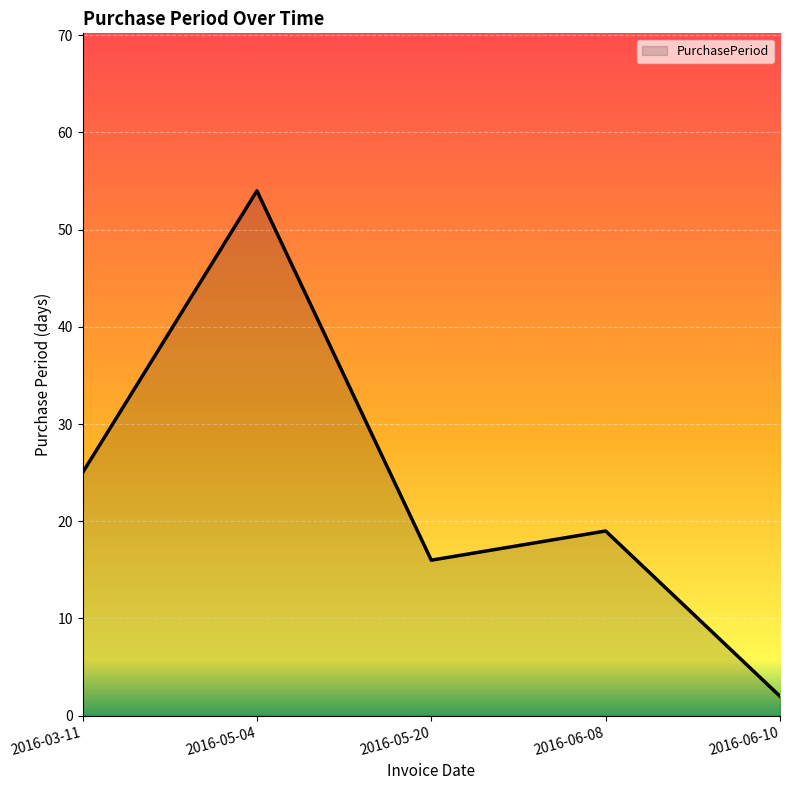

At which category does the data reach its first local peak?

2016-05-04